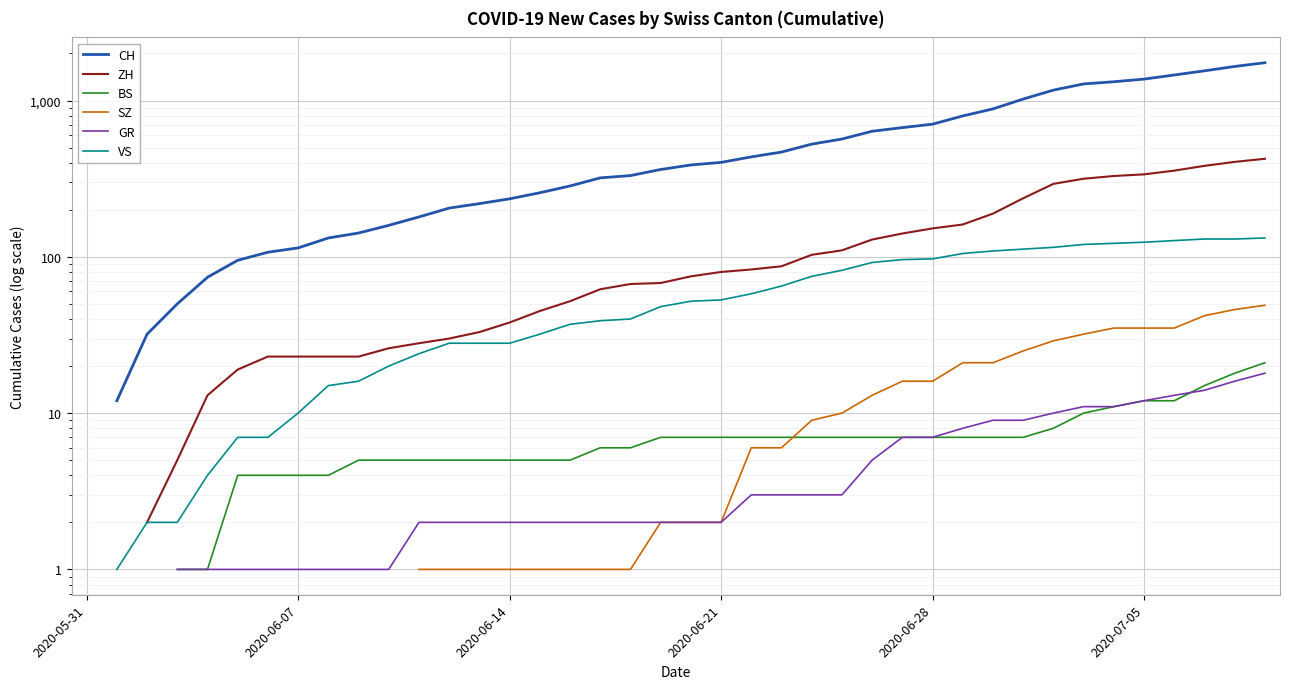

Does the chart display data point markers on the line(s)?

No